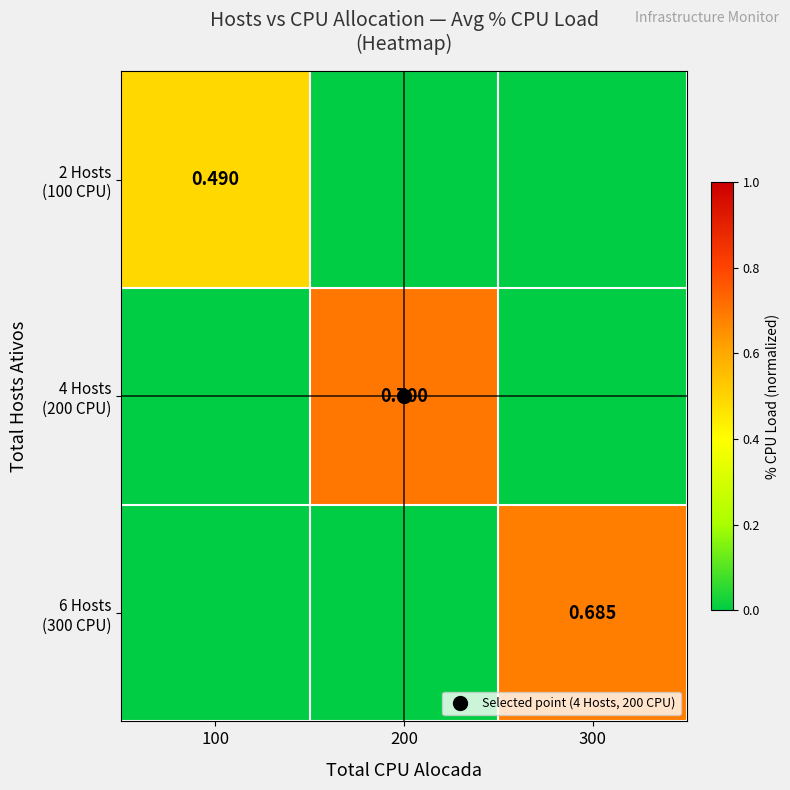

What is the highest value of the 4 Hosts (200 CPU) series?

0.7